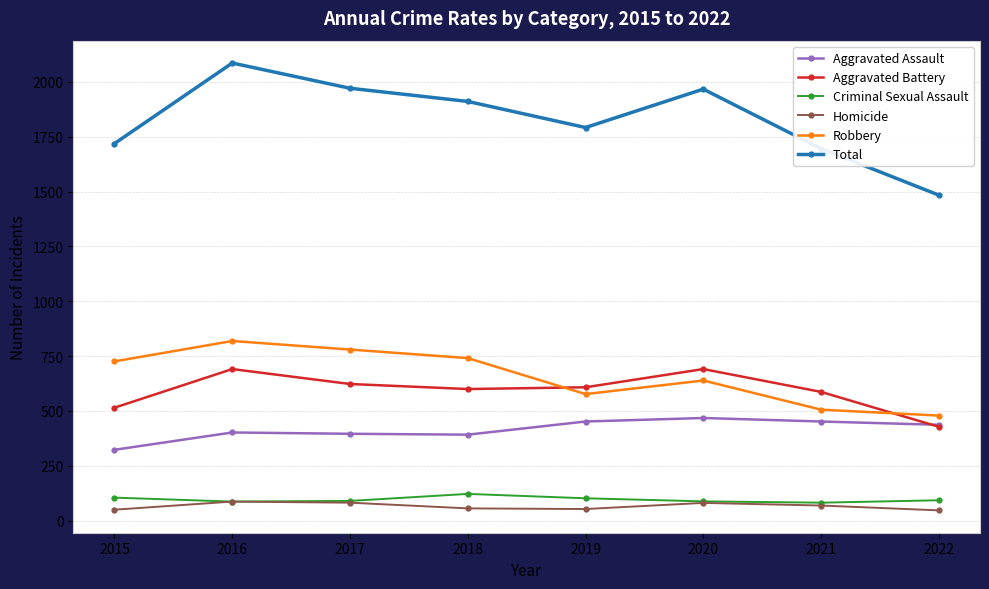

What is the maximum value shown in the chart?

2086